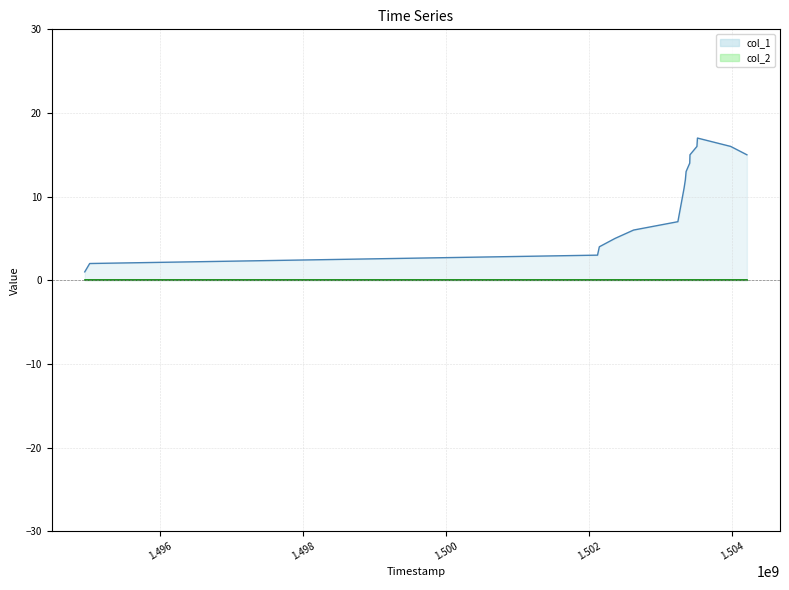

Count the number of categories in the chart.

16